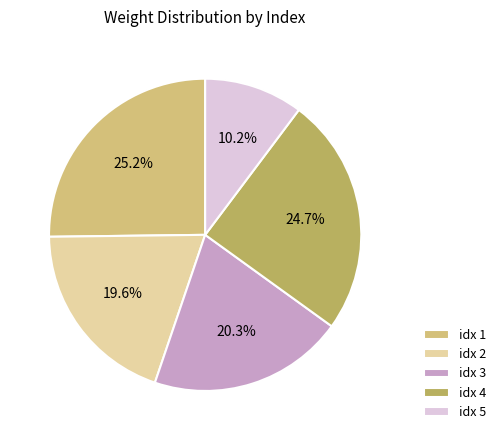

How many segments does this pie chart have?

5